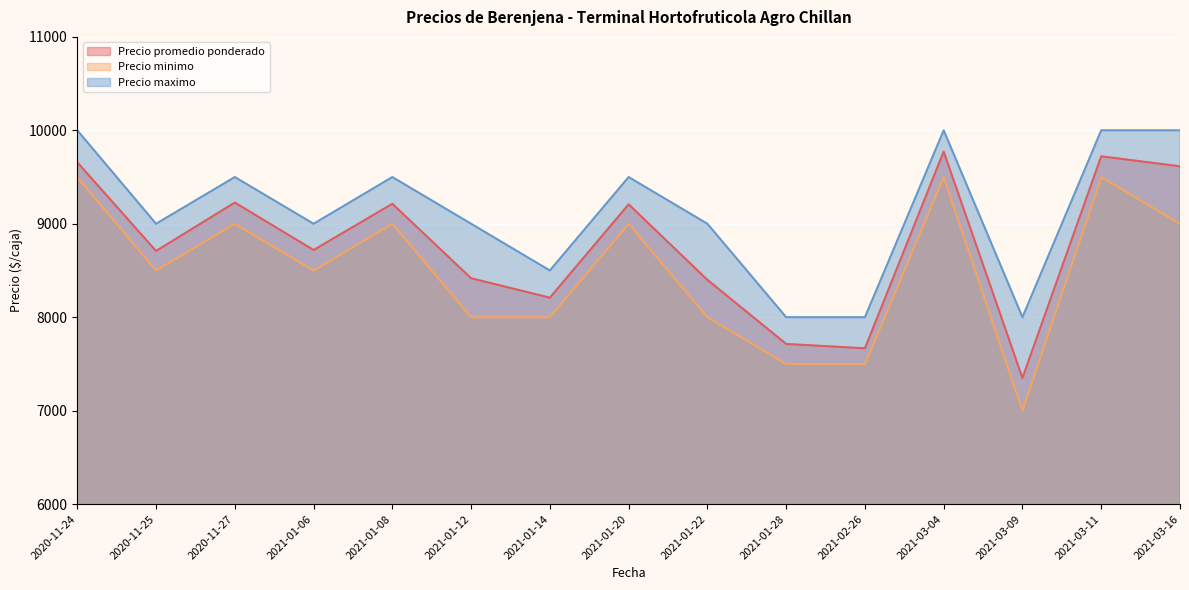

At which label does Precio minimo first exceed 8500?

2020-11-24